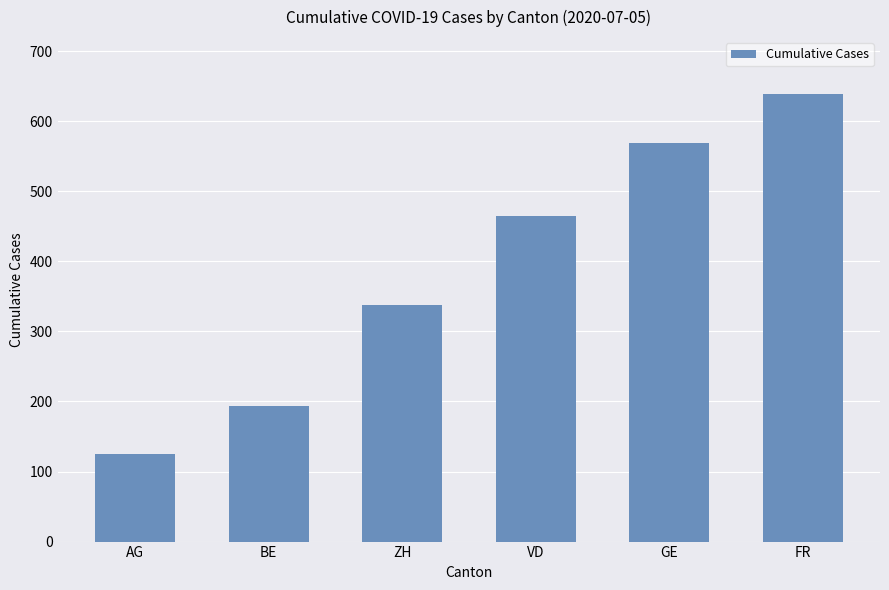

Reading left to right, list all the values displayed in this chart.

AG=125	BE=194	ZH=337	VD=465	GE=569	FR=639